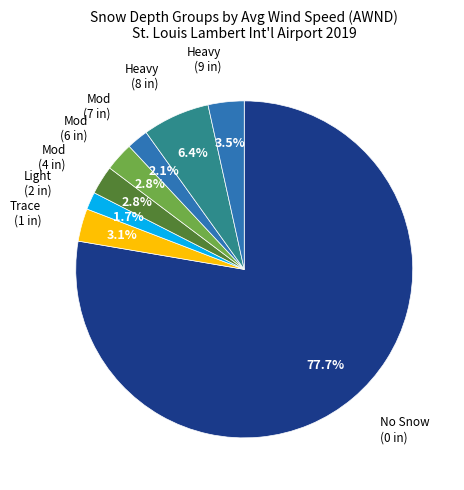

Count the number of slices in the pie.

8